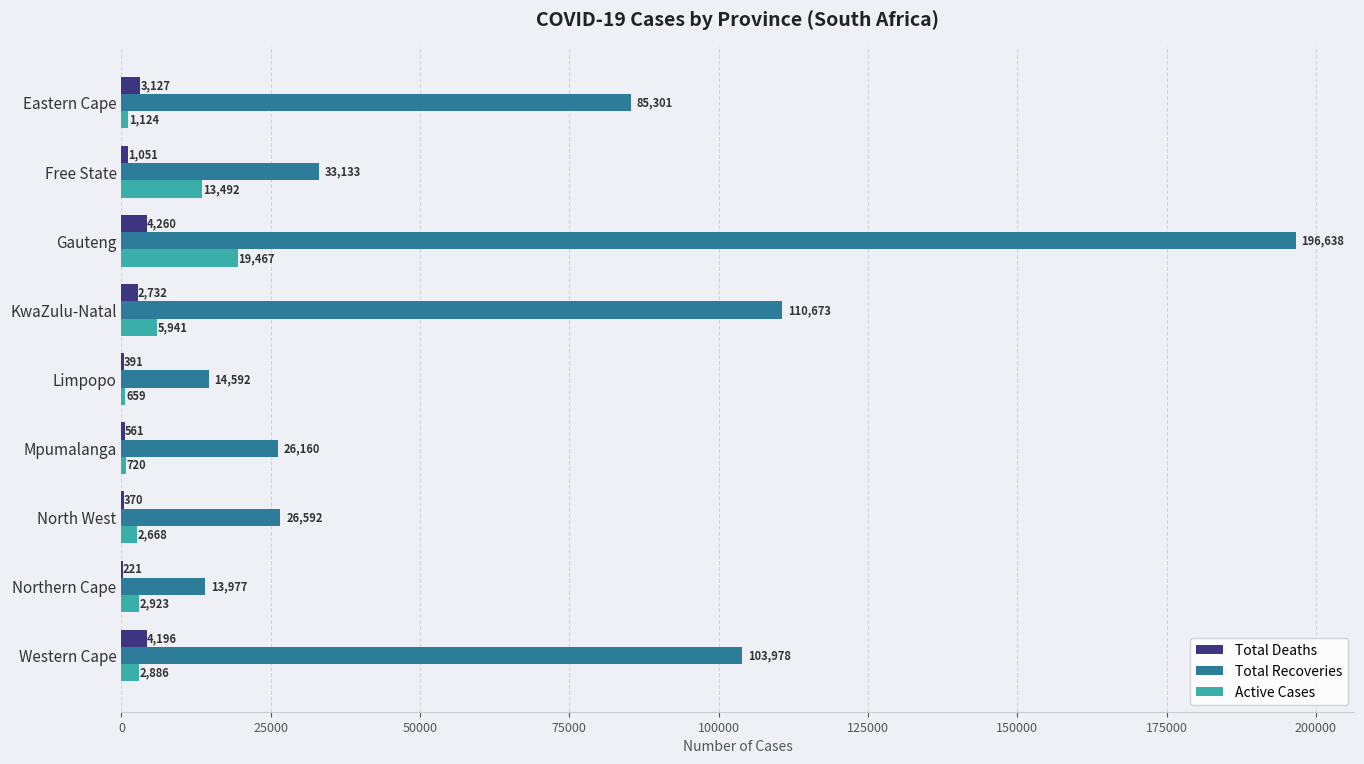

What is the sum of all Active Cases values?

49880